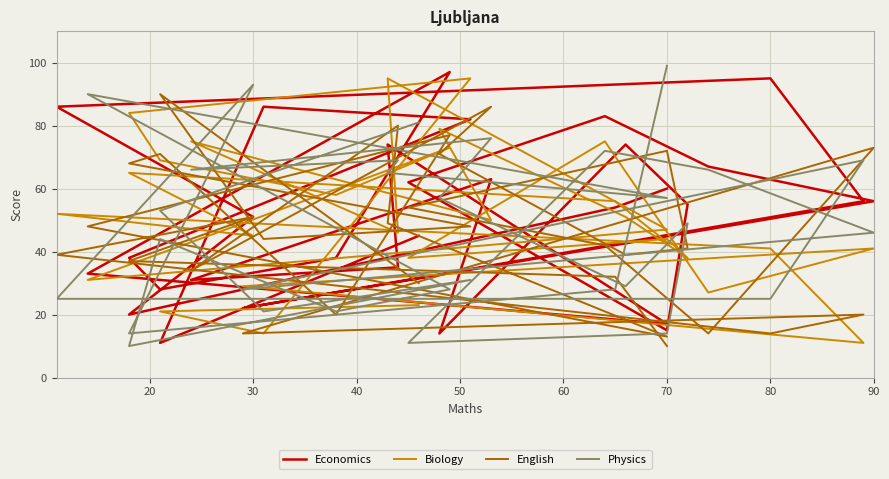

The Physics series shows 34 at 28. True or false?

False